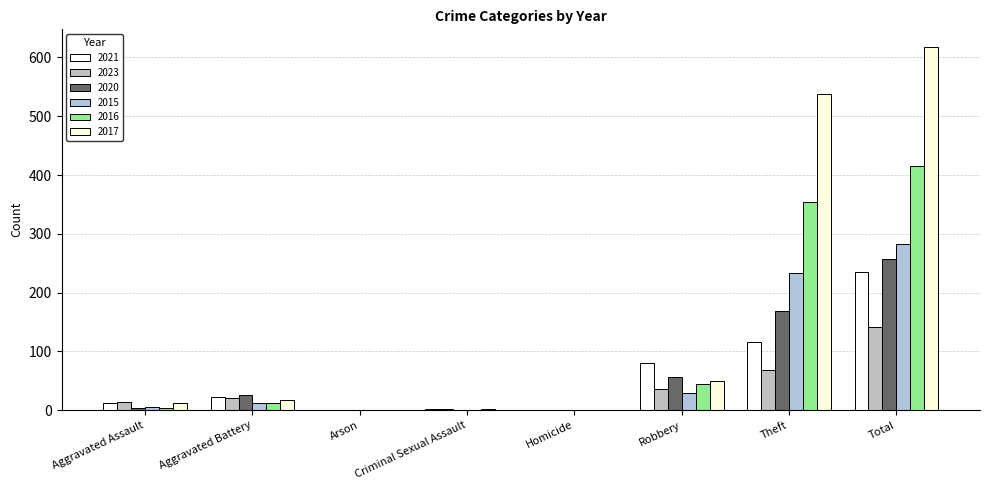

Reading left to right, extract all data points from this chart.

2021: Aggravated Assault=13	Aggravated Battery=23	Arson=0	Criminal Sexual Assault=2	Homicide=1	Robbery=80	Theft=116	Total=235
2023: Aggravated Assault=14	Aggravated Battery=20	Arson=0	Criminal Sexual Assault=2	Homicide=1	Robbery=36	Theft=69	Total=142
2020: Aggravated Assault=4	Aggravated Battery=26	Arson=1	Criminal Sexual Assault=0	Homicide=1	Robbery=57	Theft=168	Total=257
2015: Aggravated Assault=6	Aggravated Battery=13	Arson=0	Criminal Sexual Assault=0	Homicide=0	Robbery=30	Theft=233	Total=282
2016: Aggravated Assault=3	Aggravated Battery=13	Arson=0	Criminal Sexual Assault=2	Homicide=0	Robbery=44	Theft=354	Total=416
2017: Aggravated Assault=12	Aggravated Battery=17	Arson=0	Criminal Sexual Assault=1	Homicide=0	Robbery=49	Theft=538	Total=617